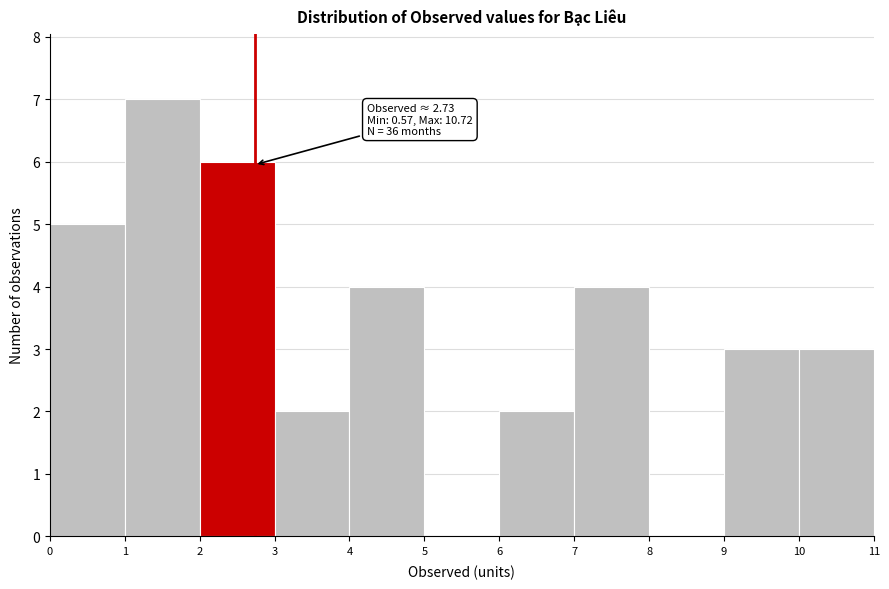

Over which range of the x-axis is the bar tallest?

1 to 2